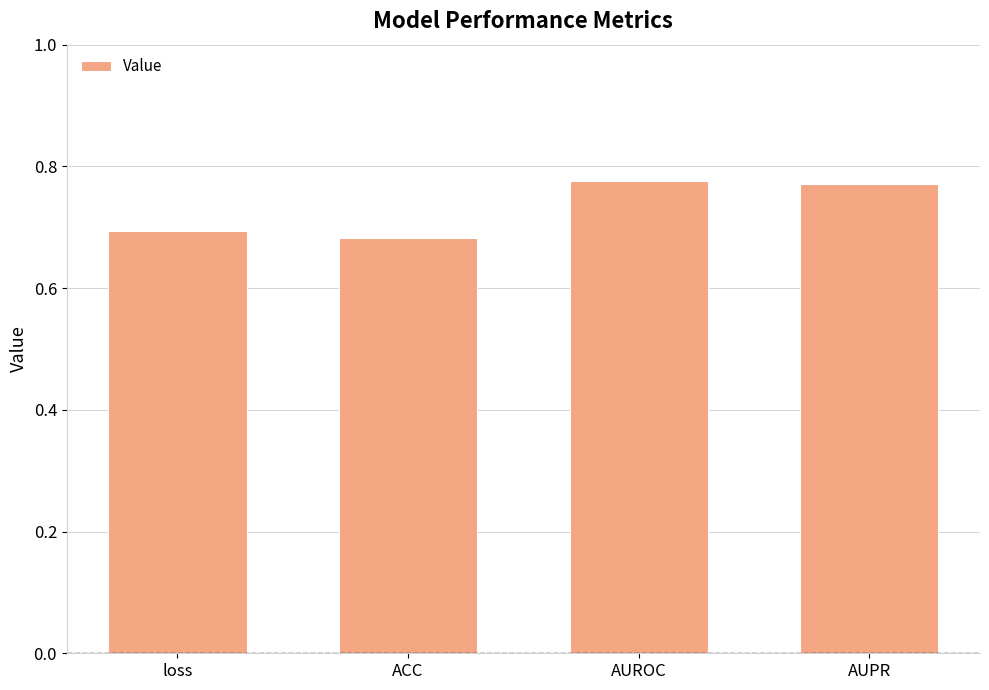

Between AUROC and ACC, which is larger?

AUROC